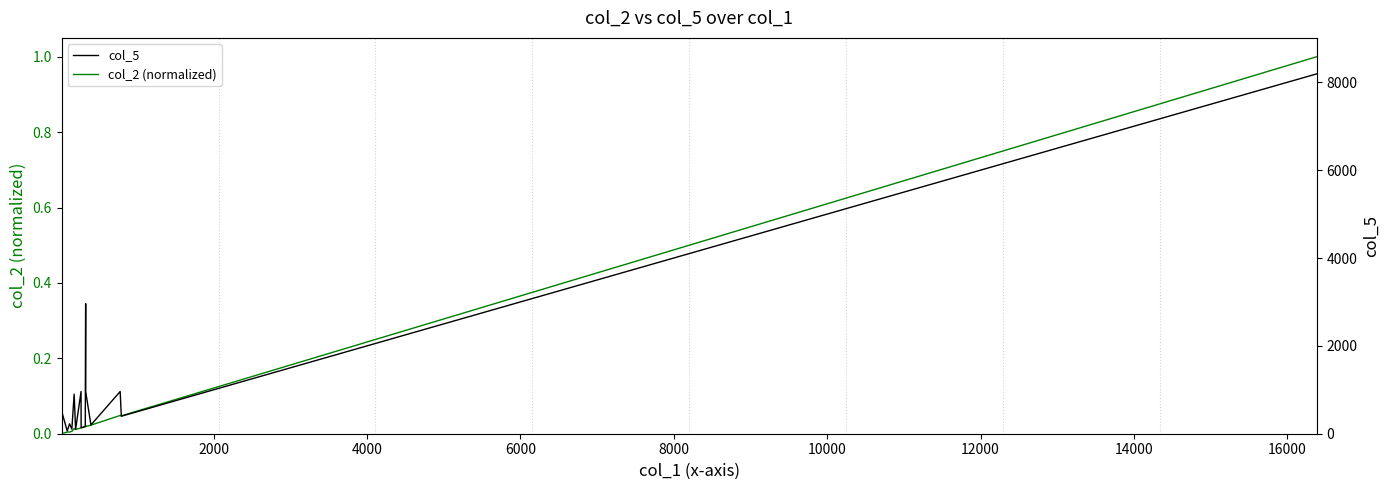

What is the average value of the col_2 (normalized) series?

0.1